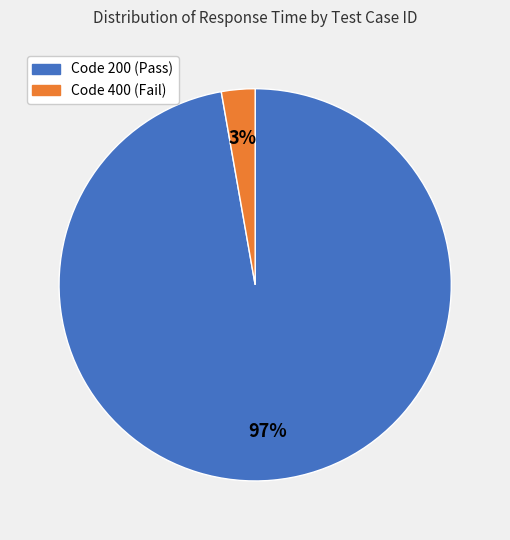

Count the number of slices in the pie.

2